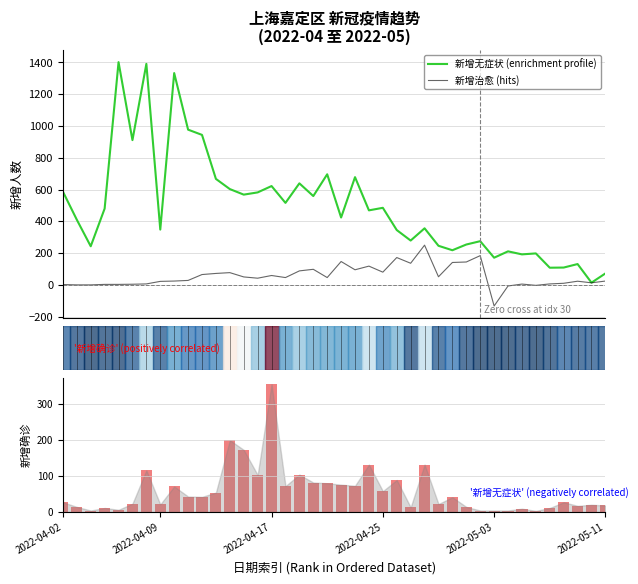

What is the difference between the maximum and minimum values in the 新增治愈 (hits) series?

383